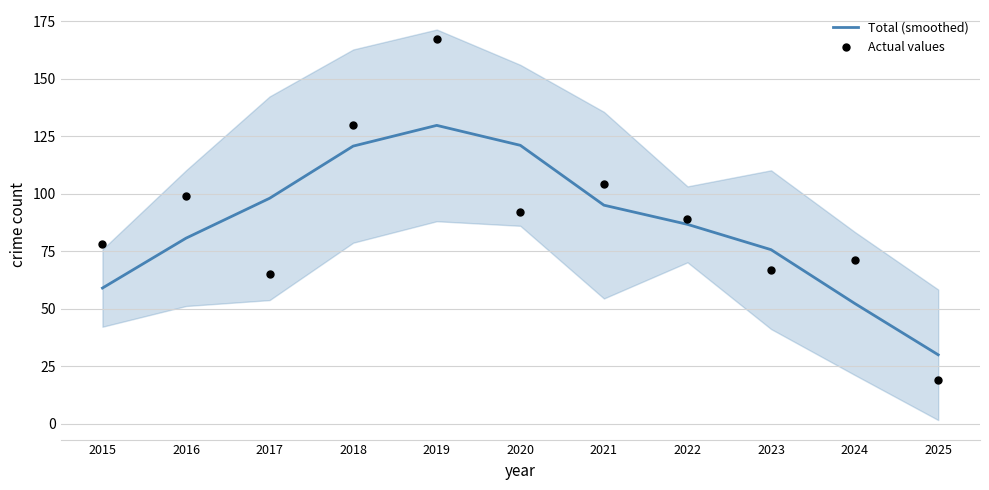

Which series has the largest Y range (max minus min)?

Actual values